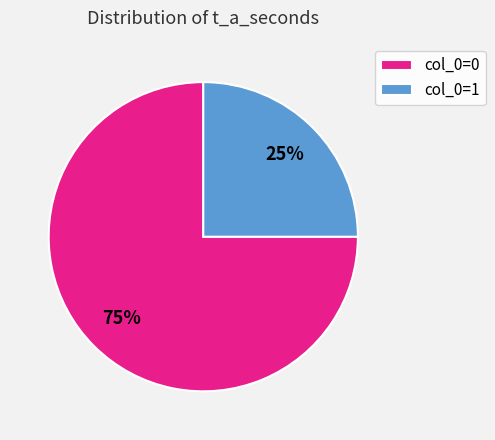

Count the number of slices in the pie.

2